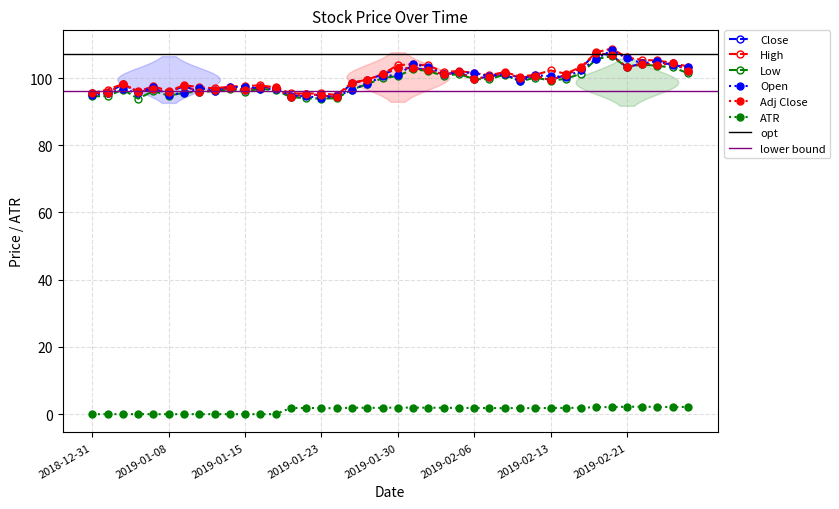

Where does the Adj Close series first go above 99?

2019-01-28